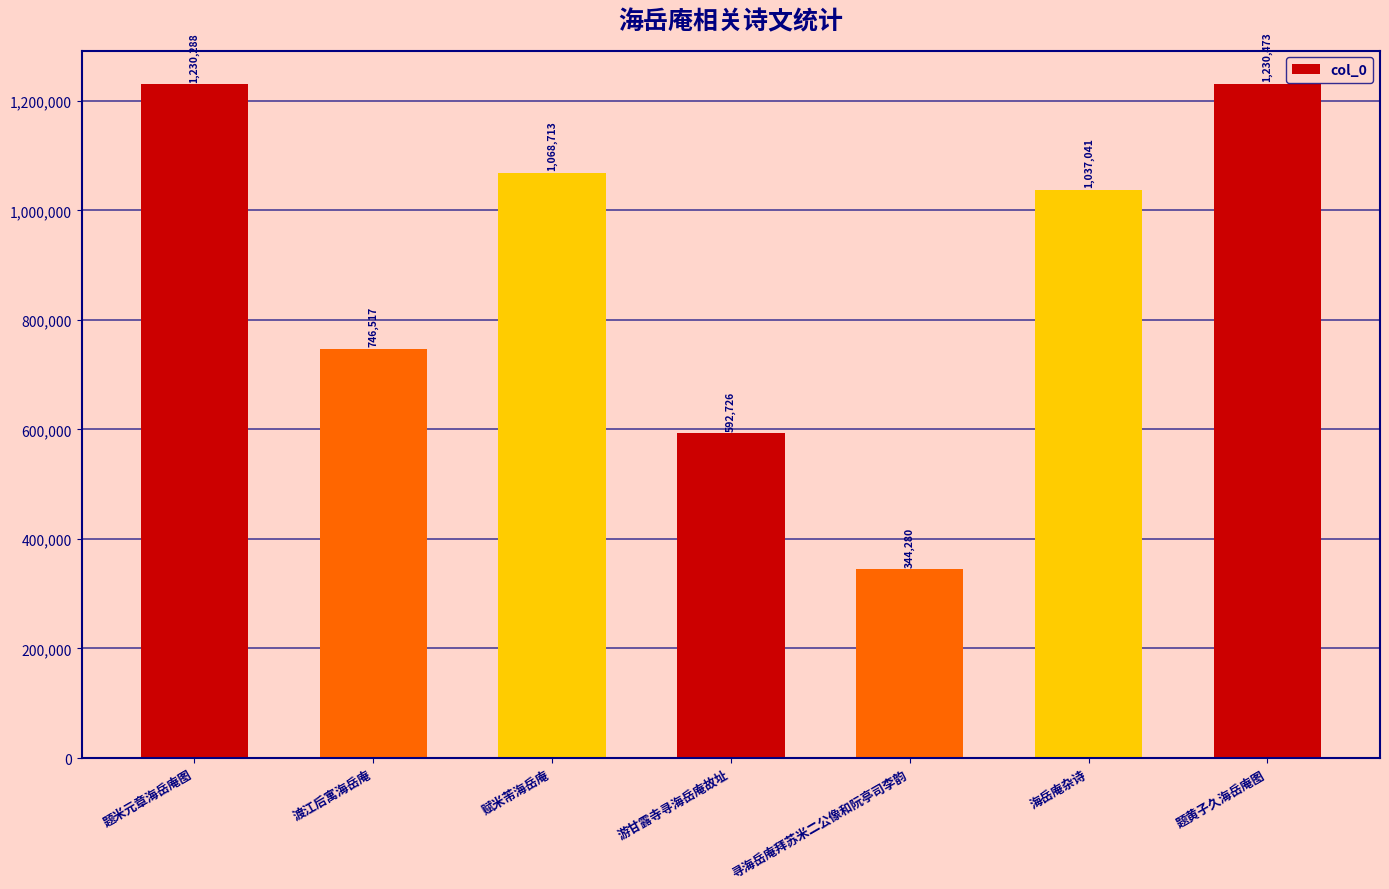

List the labels in order of value, smallest first.

寻海岳庵拜苏米二公像和阮亭司李韵, 游甘露寺寻海岳庵故址, 渡江后寓海岳庵, 海岳庵杂诗, 赋米芾海岳庵, 题米元章海岳庵图, 题黄子久海岳庵图